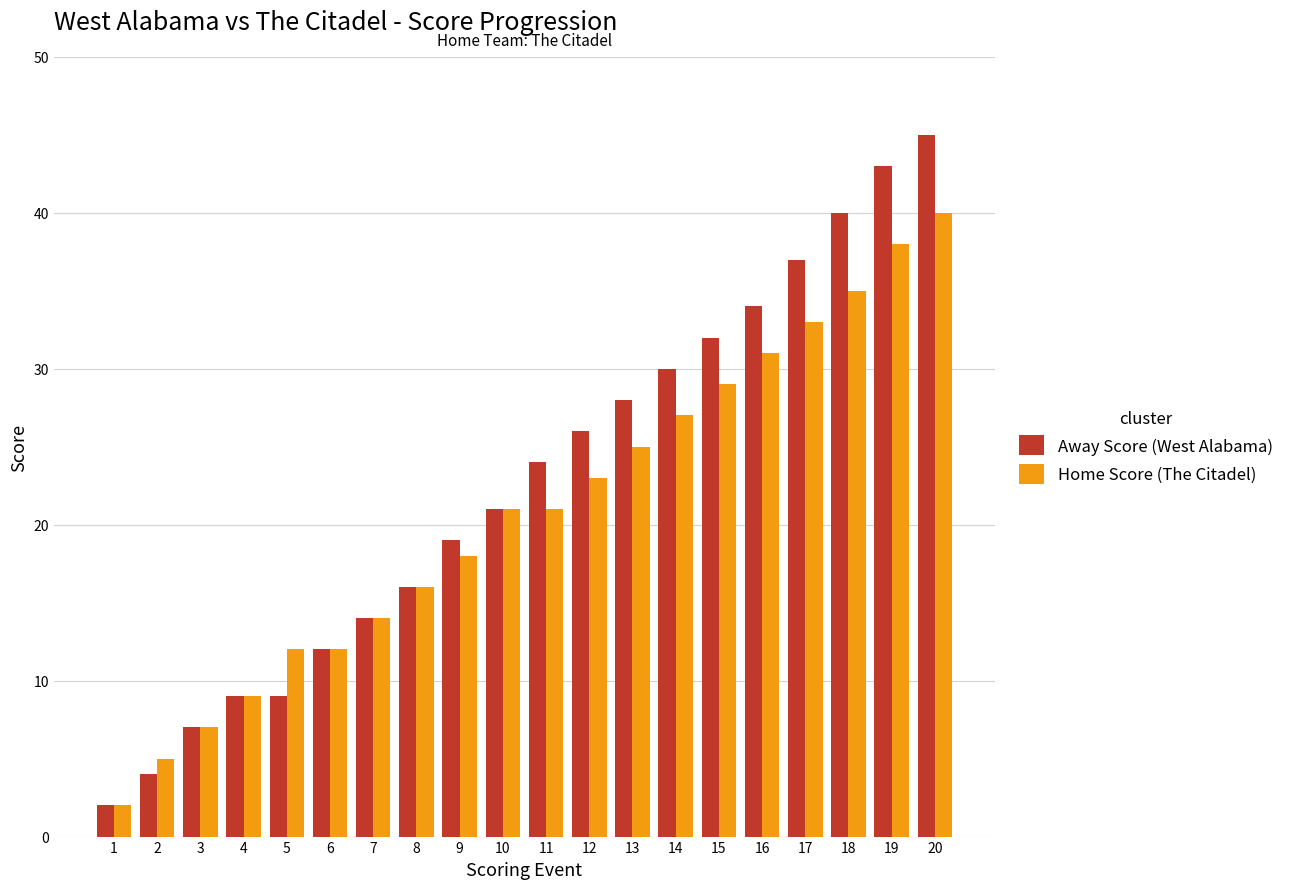

Reading left to right, list all the values displayed in this chart.

Away Score (West Alabama): 2	4	7	9	9	12	14	16	19	21	24	26	28	30	32	34	37	40	43	45
Home Score (The Citadel): 2	5	7	9	12	12	14	16	18	21	21	23	25	27	29	31	33	35	38	40